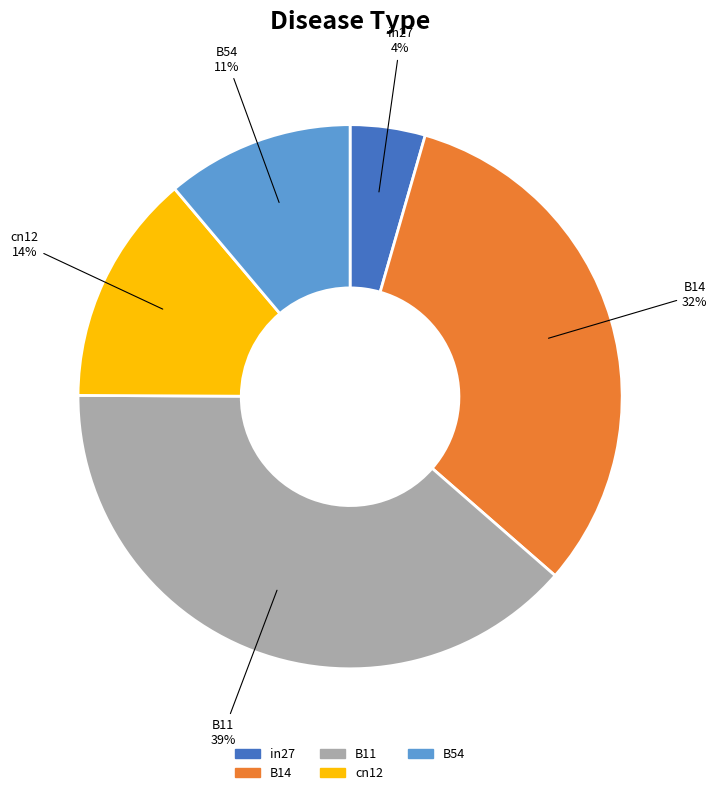

Does B54 account for over 50% of the chart?

No